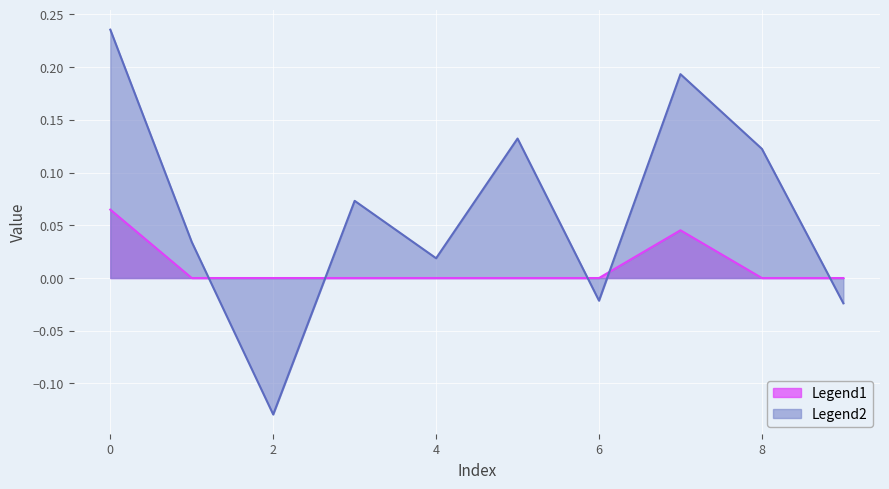

Which series changed the most between 0 and 3?

Legend2